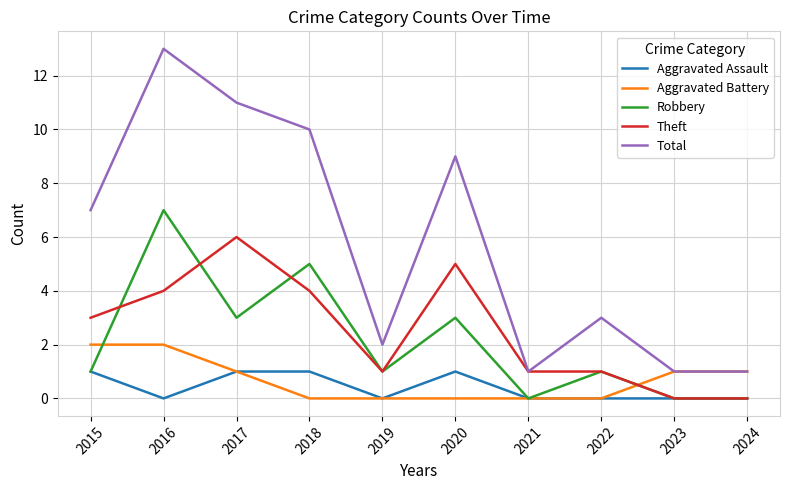

Reading right to left, list all the values displayed in this chart.

Aggravated Assault: 0	0	0	0	1	0	1	1	0	1
Aggravated Battery: 1	1	0	0	0	0	0	1	2	2
Robbery: 0	0	1	0	3	1	5	3	7	1
Theft: 0	0	1	1	5	1	4	6	4	3
Total: 1	1	3	1	9	2	10	11	13	7